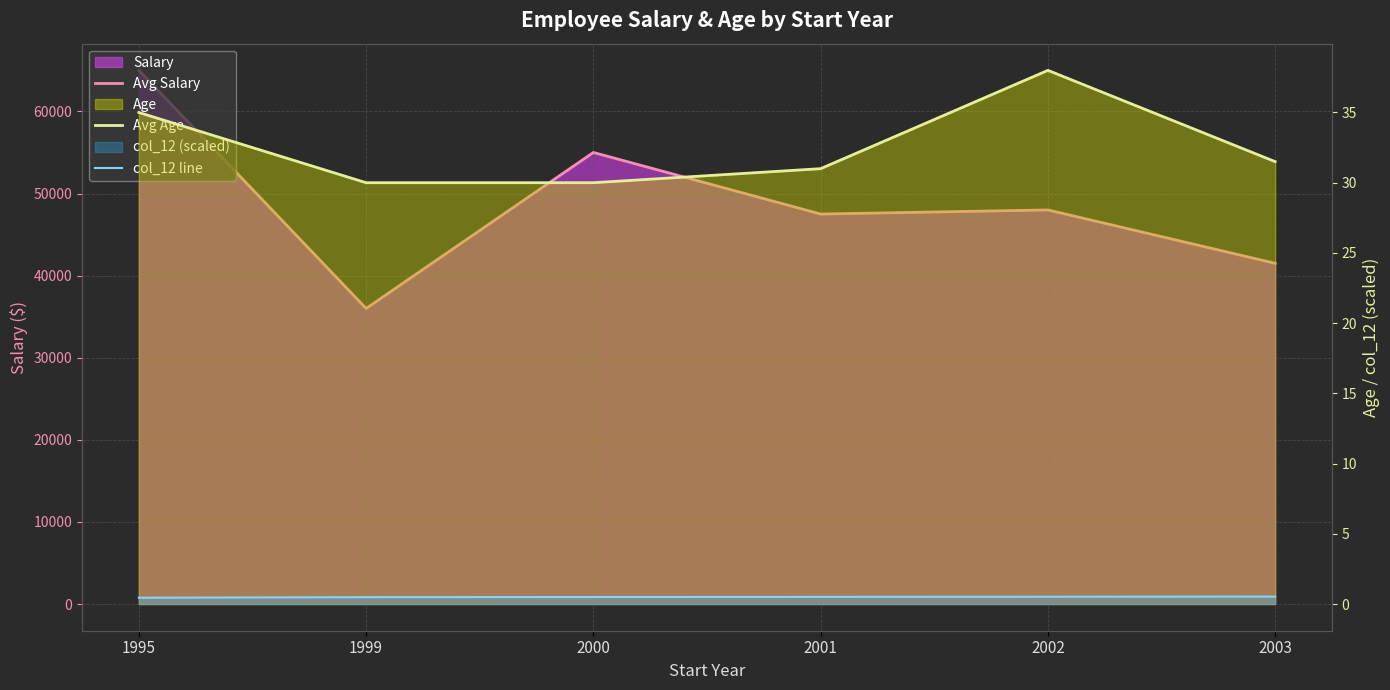

Rank the series by their maximum value, from lowest to highest.

col_12 line, Avg Age, Avg Salary